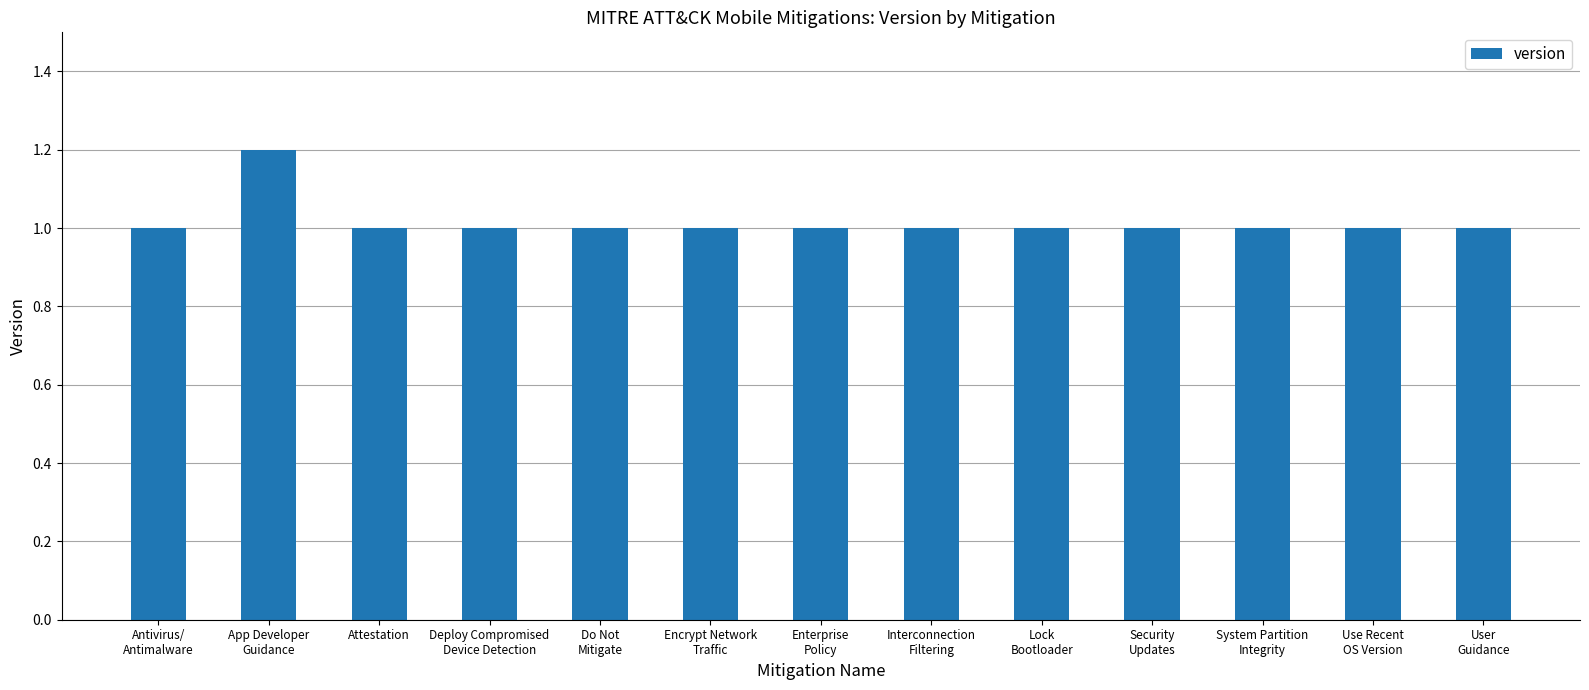

What is the smallest value displayed?

1.0